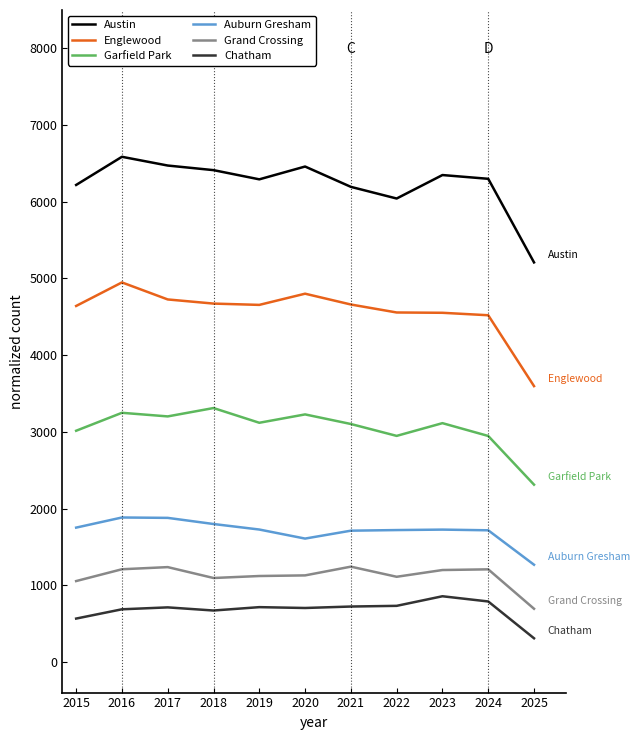

True or false: Grand Crossing and Austin cross at least once.

False